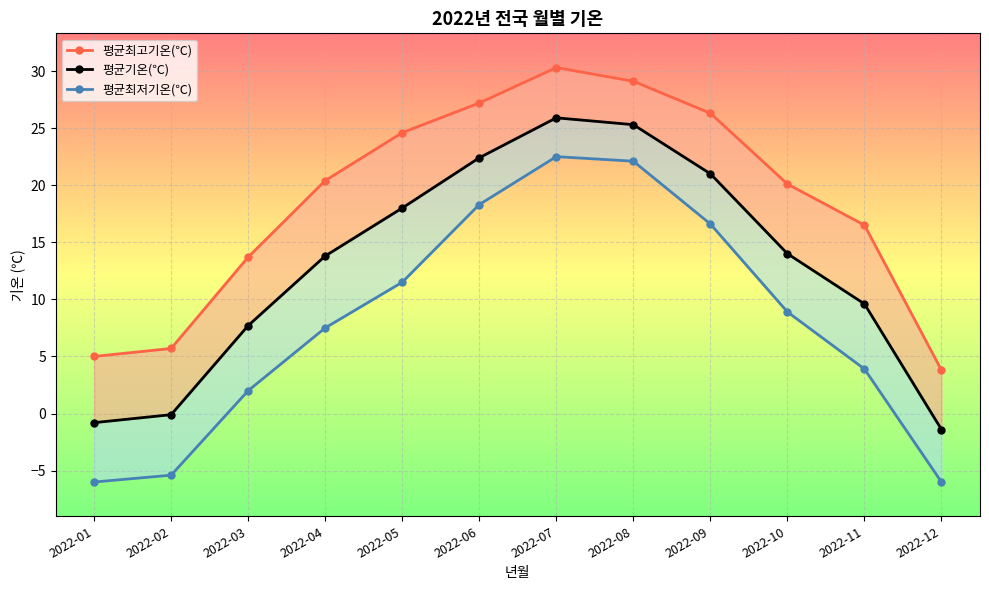

How many negative values does the 평균기온(℃) series have?

3